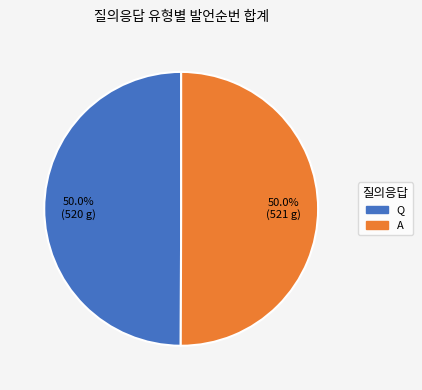

Approximately how many times larger is the value at Q compared to A?

1.0